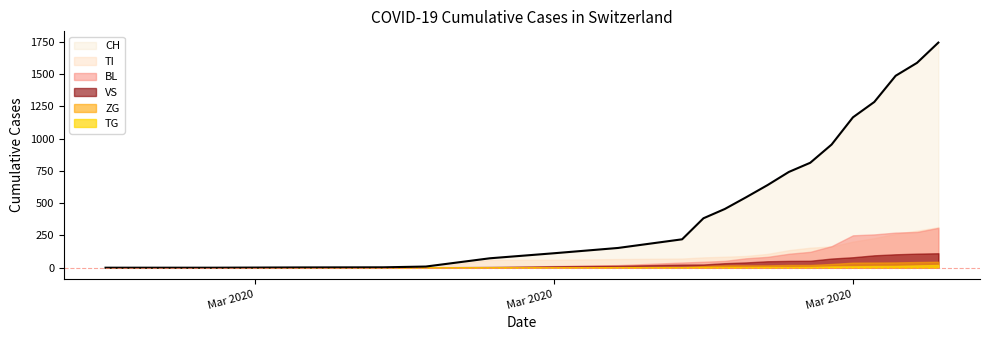

What is the difference between the highest and lowest values at 17?

1271